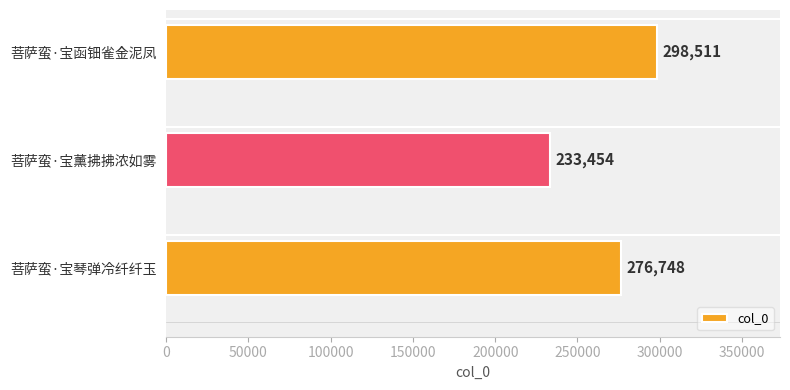

What is the difference between the maximum and minimum values?

65057